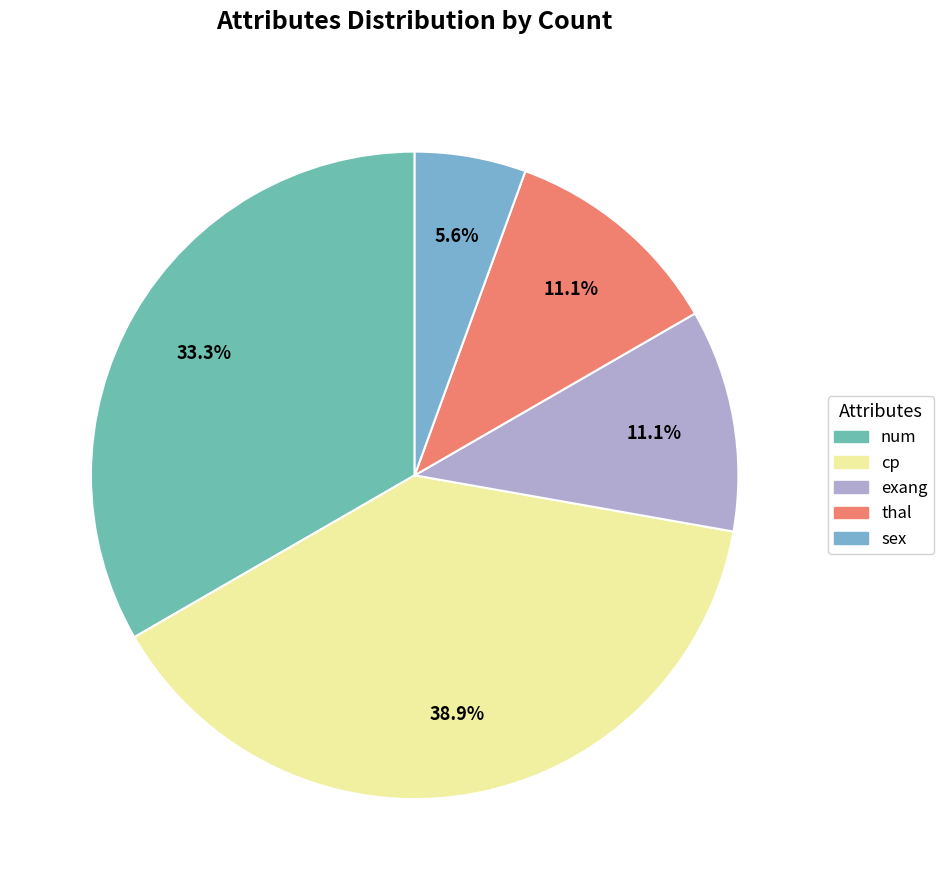

Between num and thal, which is larger?

num